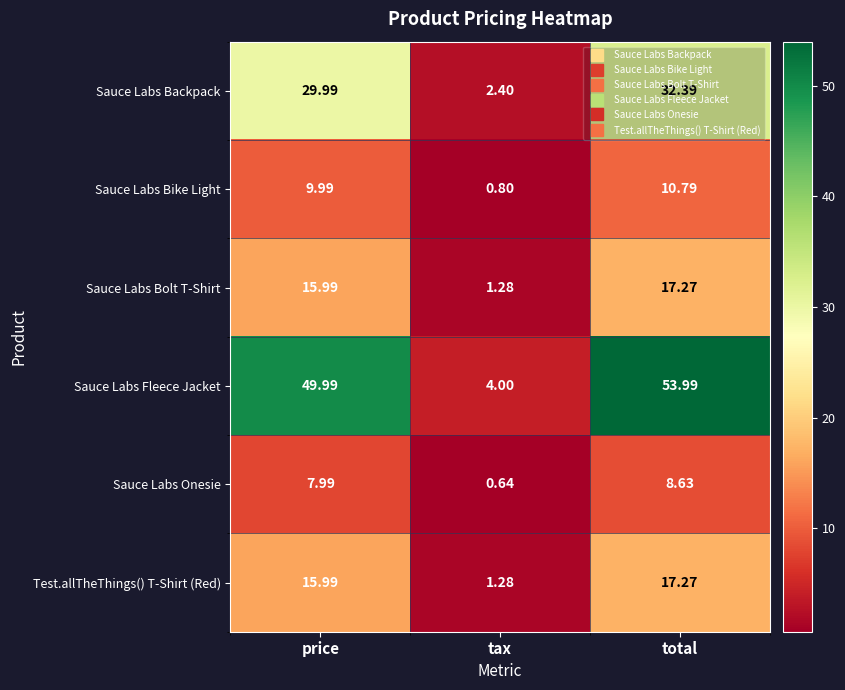

Count the number of data series in this chart.

6